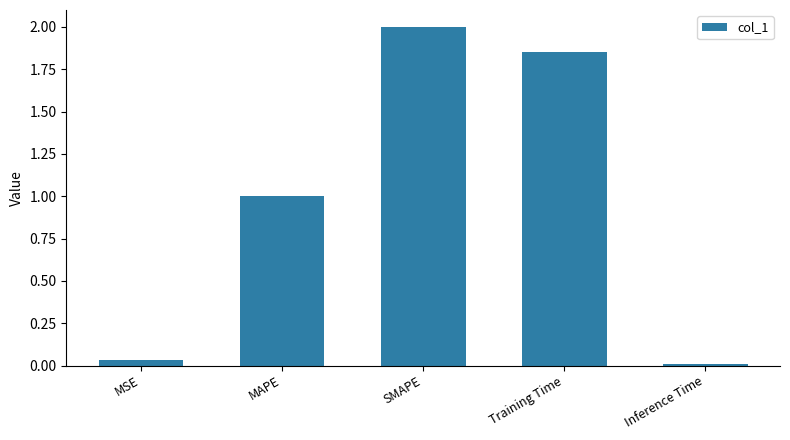

What position from the left is Training Time?

4